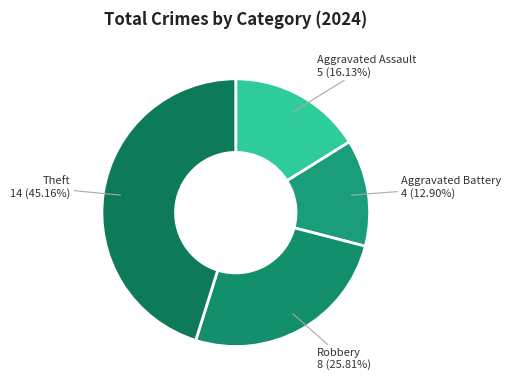

How many slices are in this pie chart?

4